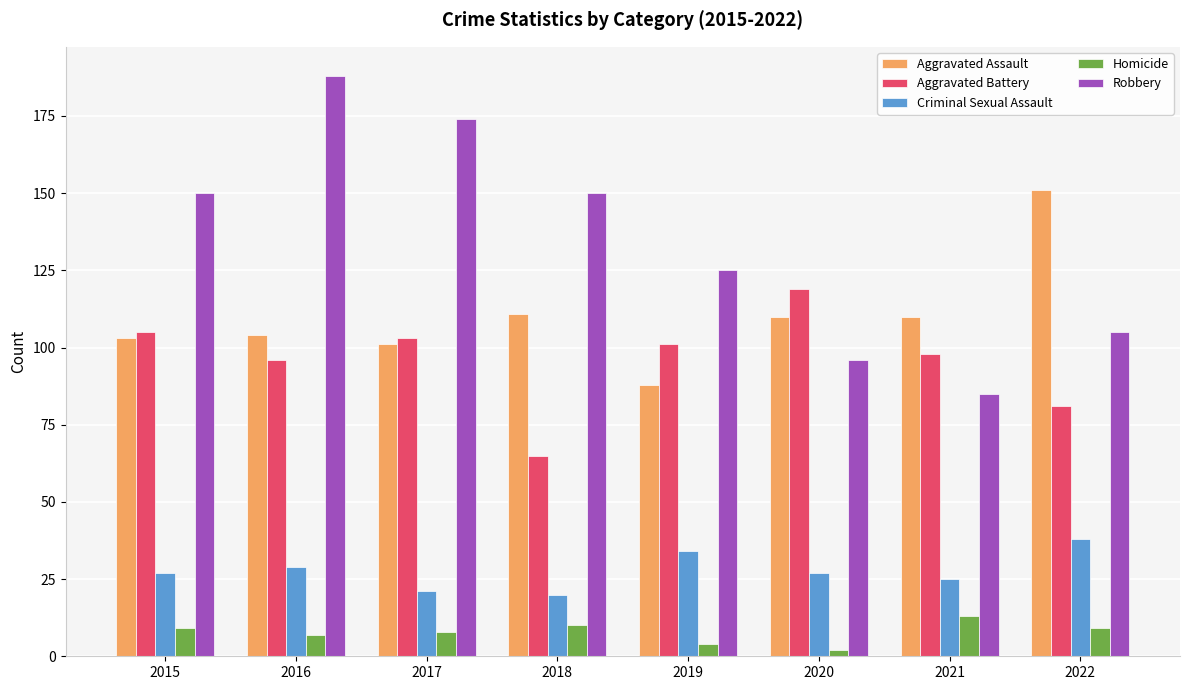

The value of Criminal Sexual Assault at 2020 is 27. True or false?

True